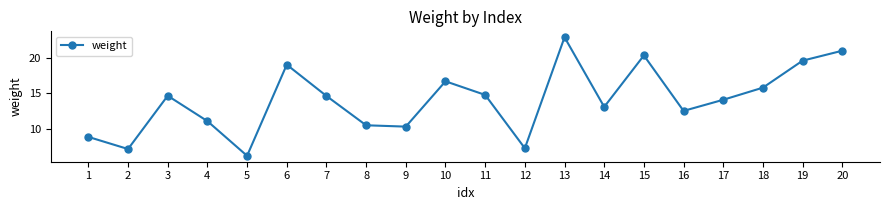

How many lines are shown in the chart?

1